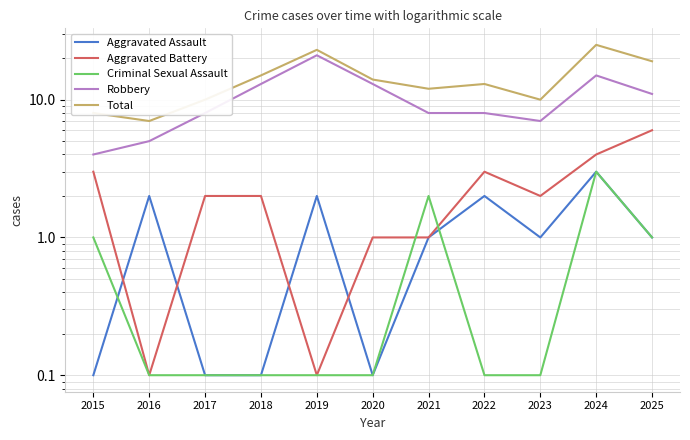

Is it true that Aggravated Battery equals 3.0 at 2022?

True